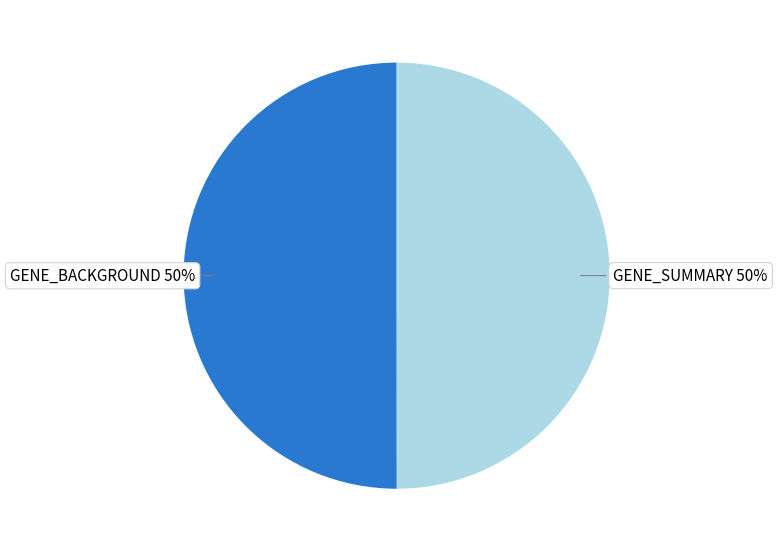

True or false: GENE_SUMMARY accounts for 50% of the total.

True